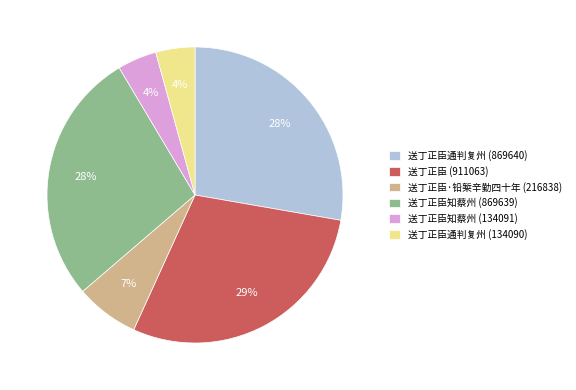

True or false: 送丁正臣知蔡州 (869639) accounts for 28% of the total.

True